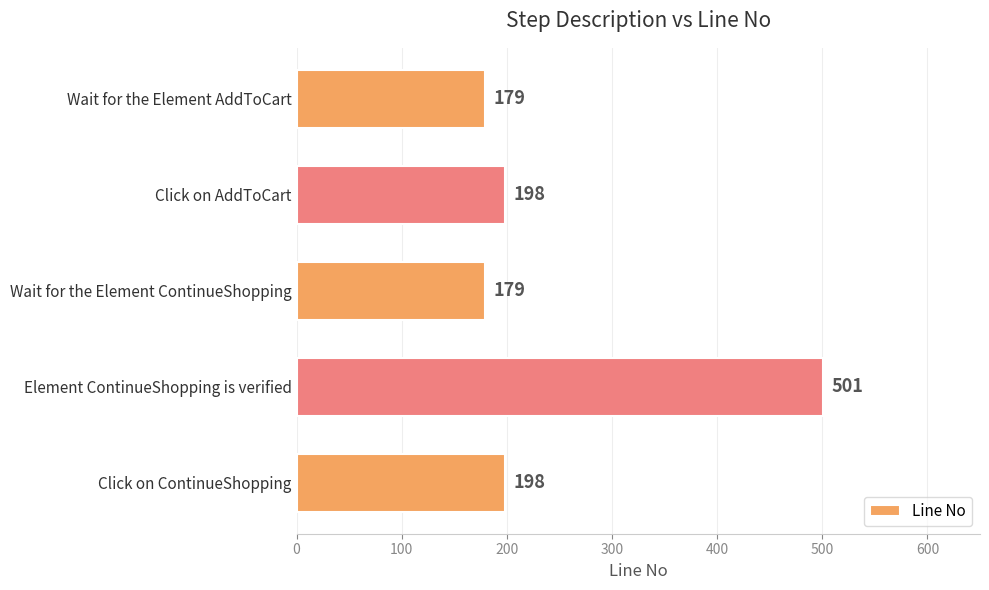

How many data points does each series have?

5